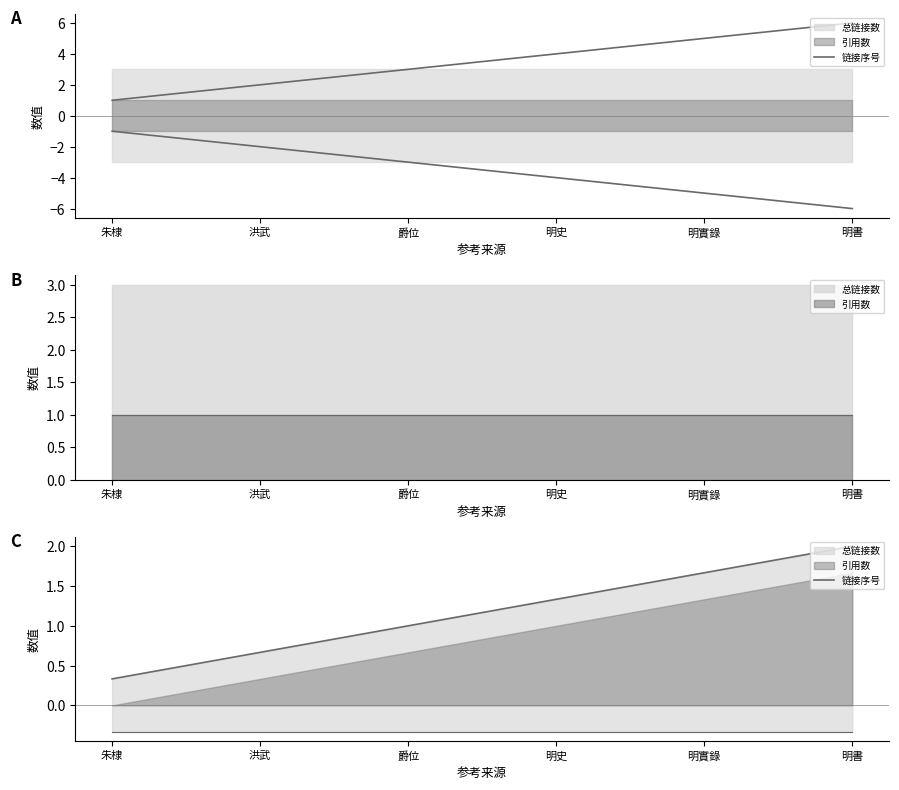

Between 爵位 and 洪武, which is larger?

爵位